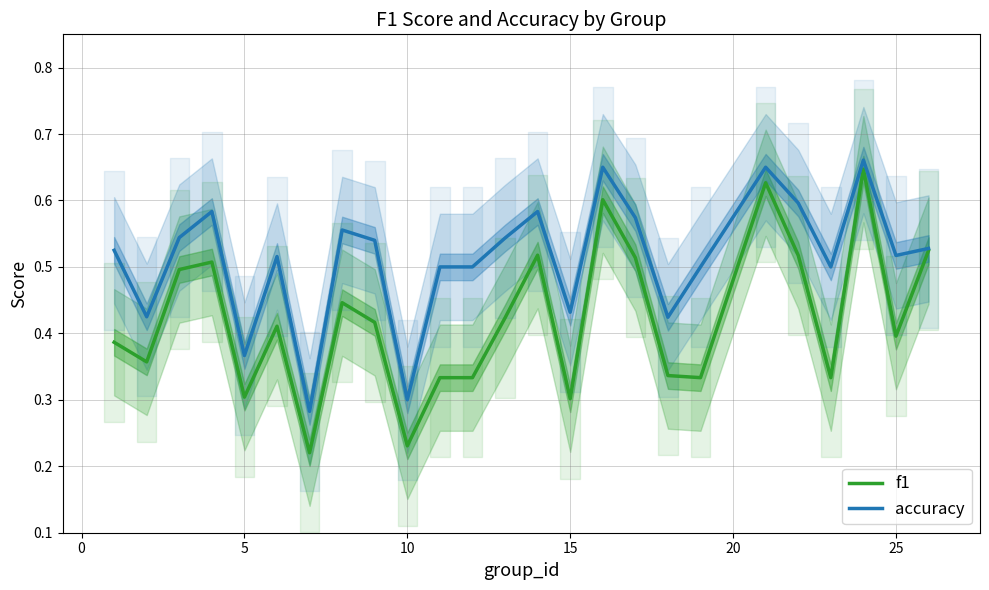

The f1 series shows 0.2 at 5. True or false?

False